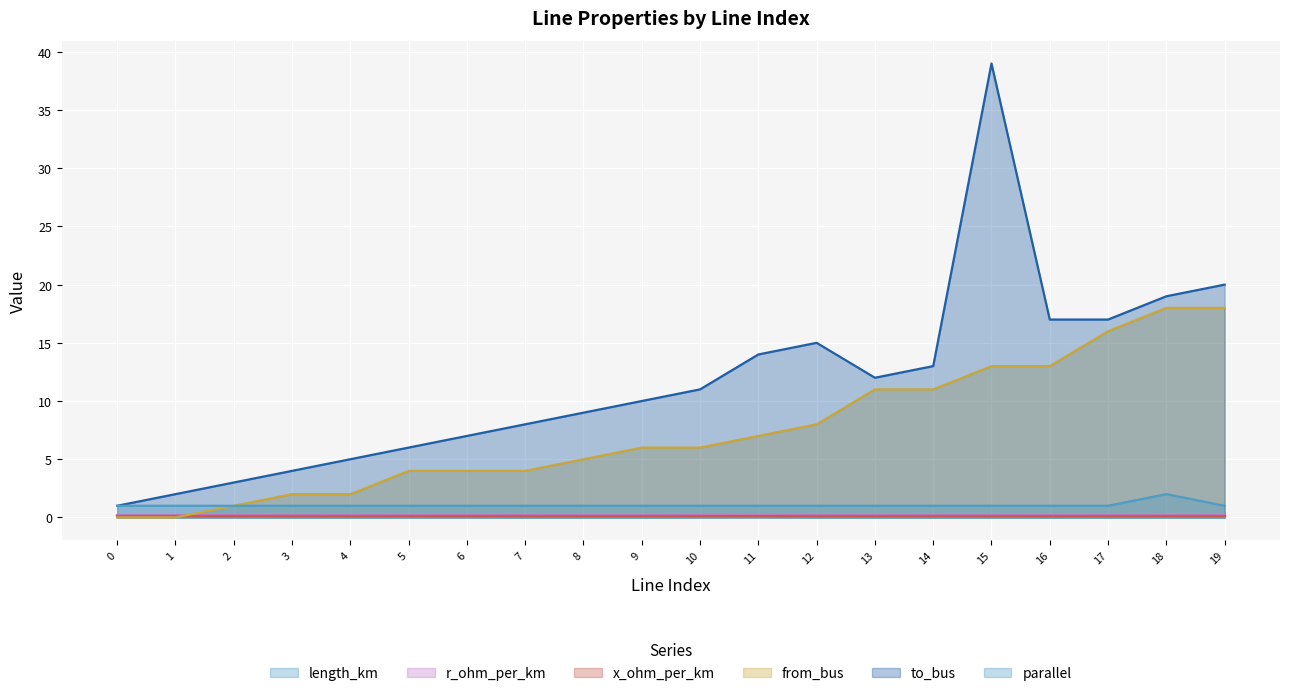

Is it true that parallel equals 0.3 at 1?

False